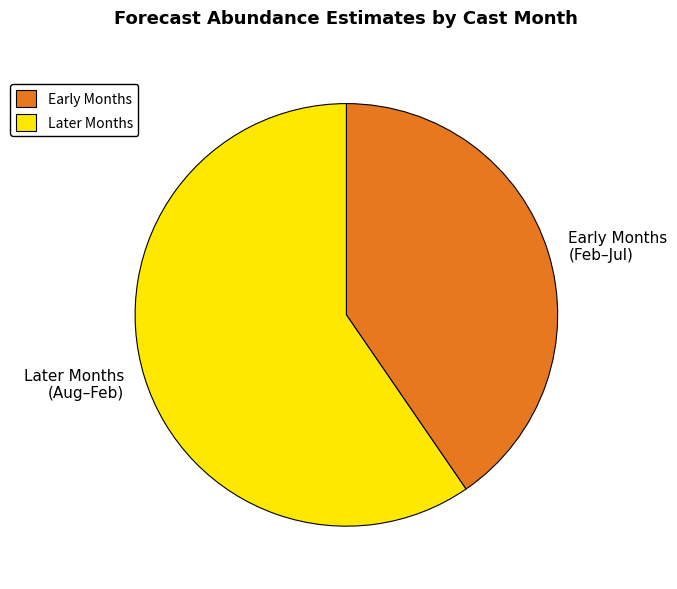

Do Later Months (Aug–Feb) and Early Months (Feb–Jul) together represent more than half of the pie?

Yes